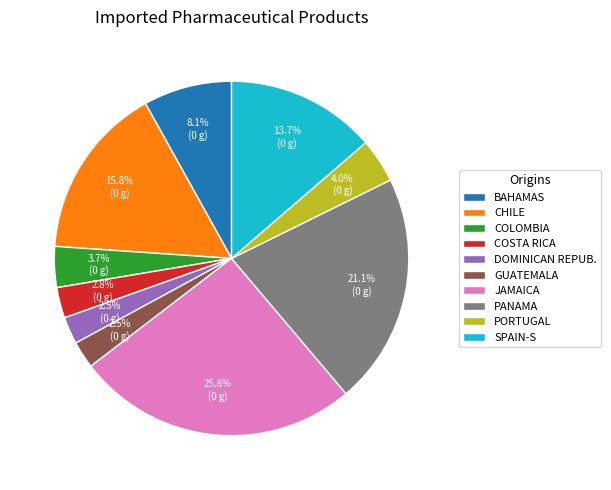

To the nearest percent, what is the difference between the largest and smallest slice percentages?

23%